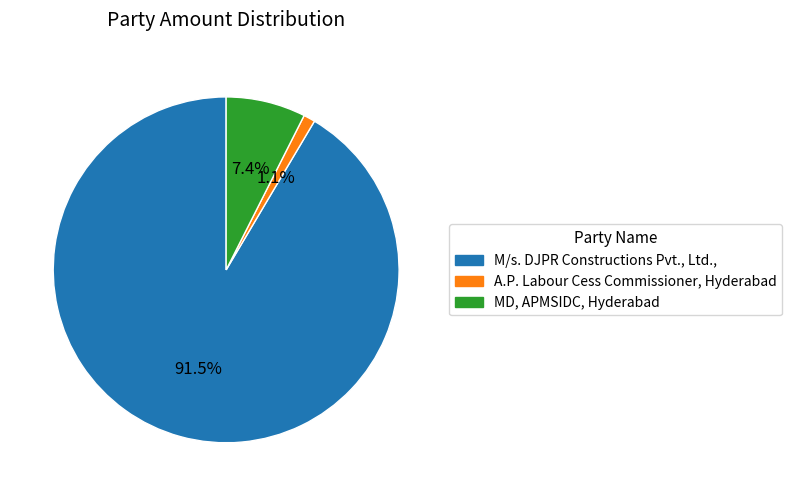

Rank the categories by value from lowest to highest.

A.P. Labour Cess Commissioner, Hyderabad, MD, APMSIDC, Hyderabad, M/s. DJPR Constructions Pvt., Ltd.,